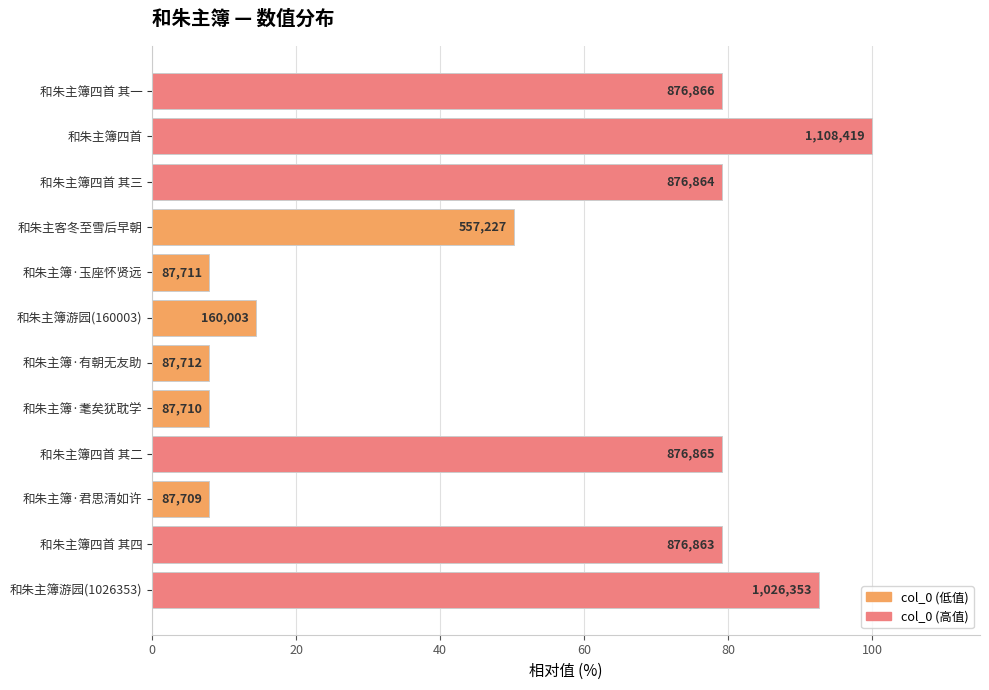

Does the chart contain stacked bars?

No